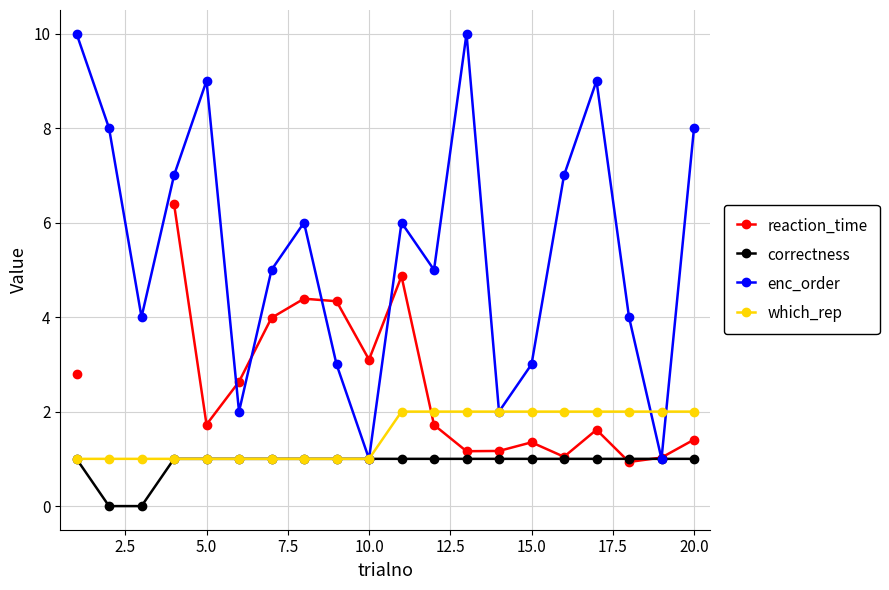

How many lines are shown in the chart?

4